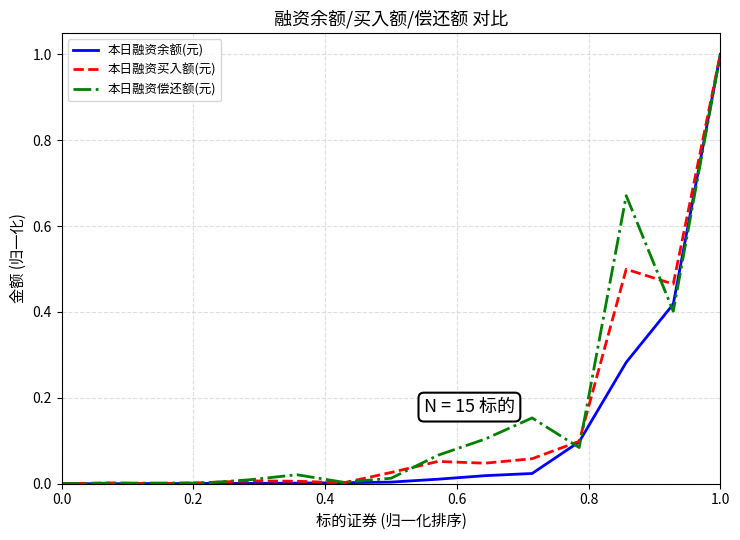

What is the highest value of the 本日融资买入额(元) series?

1.0